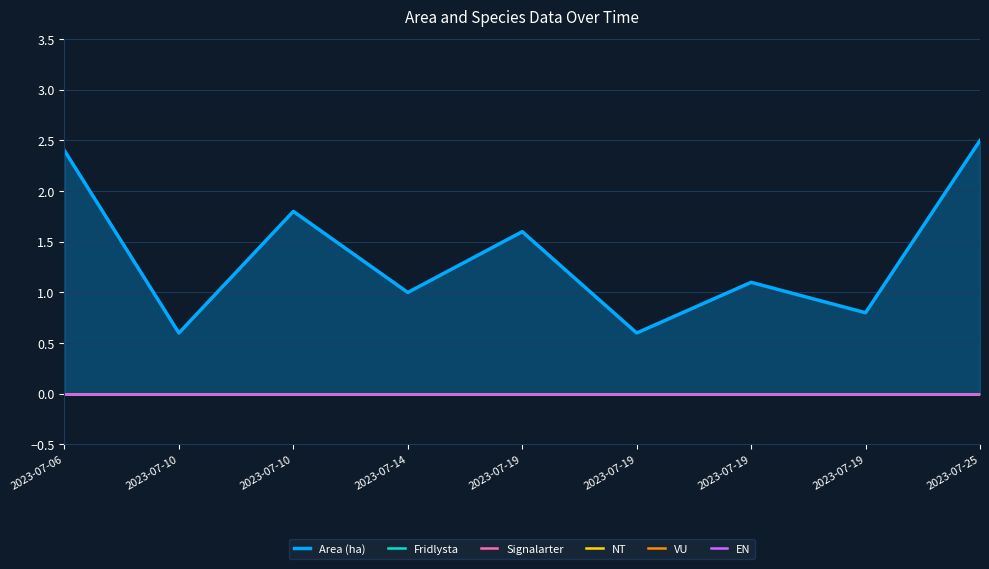

Which label corresponds to the smallest value in the chart?

2023-07-06